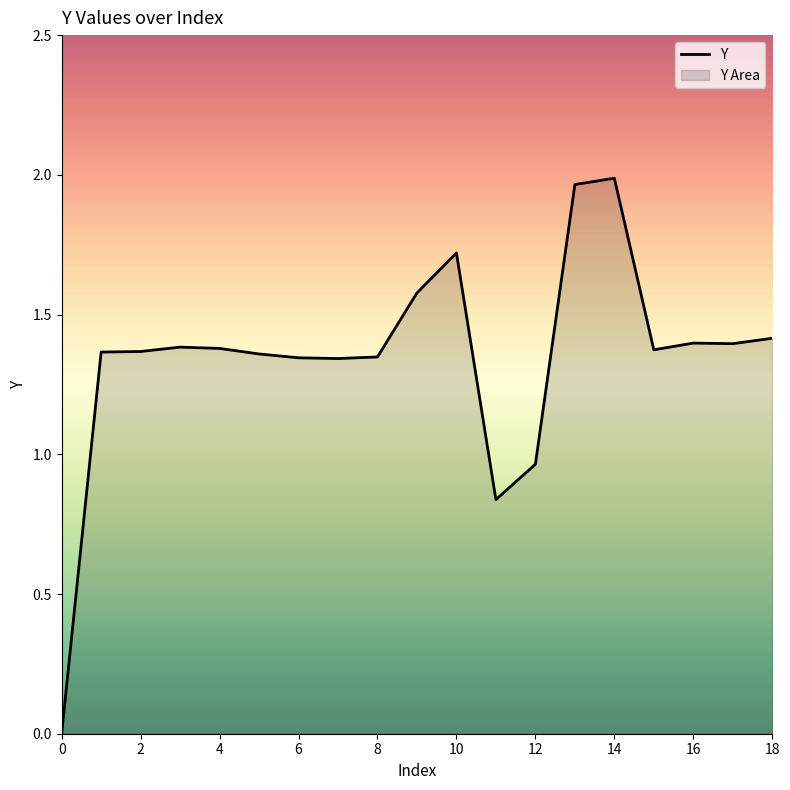

What is the value of the 8th point from the left?

1.3